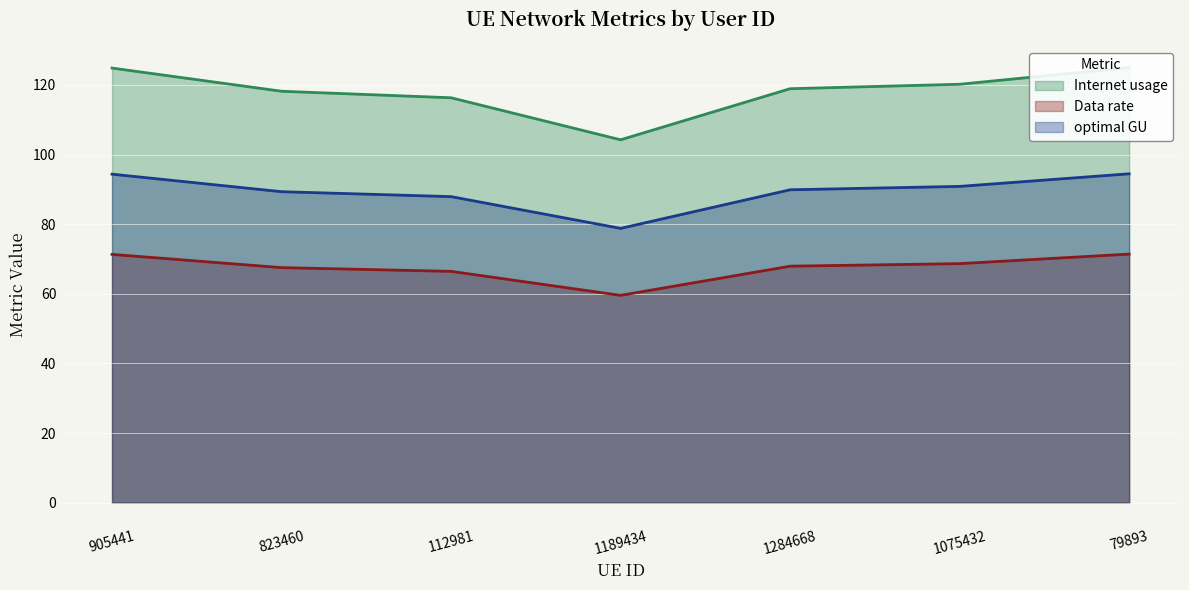

True or false: optimal GU has a value of 43.7 at 905441.

False